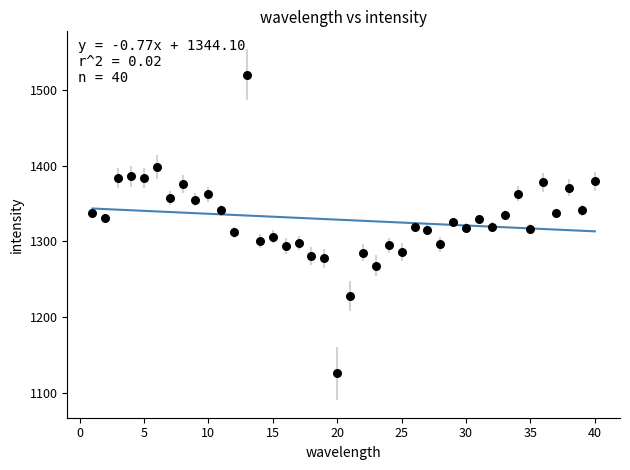

What is the range of Y values (max minus min)?

394